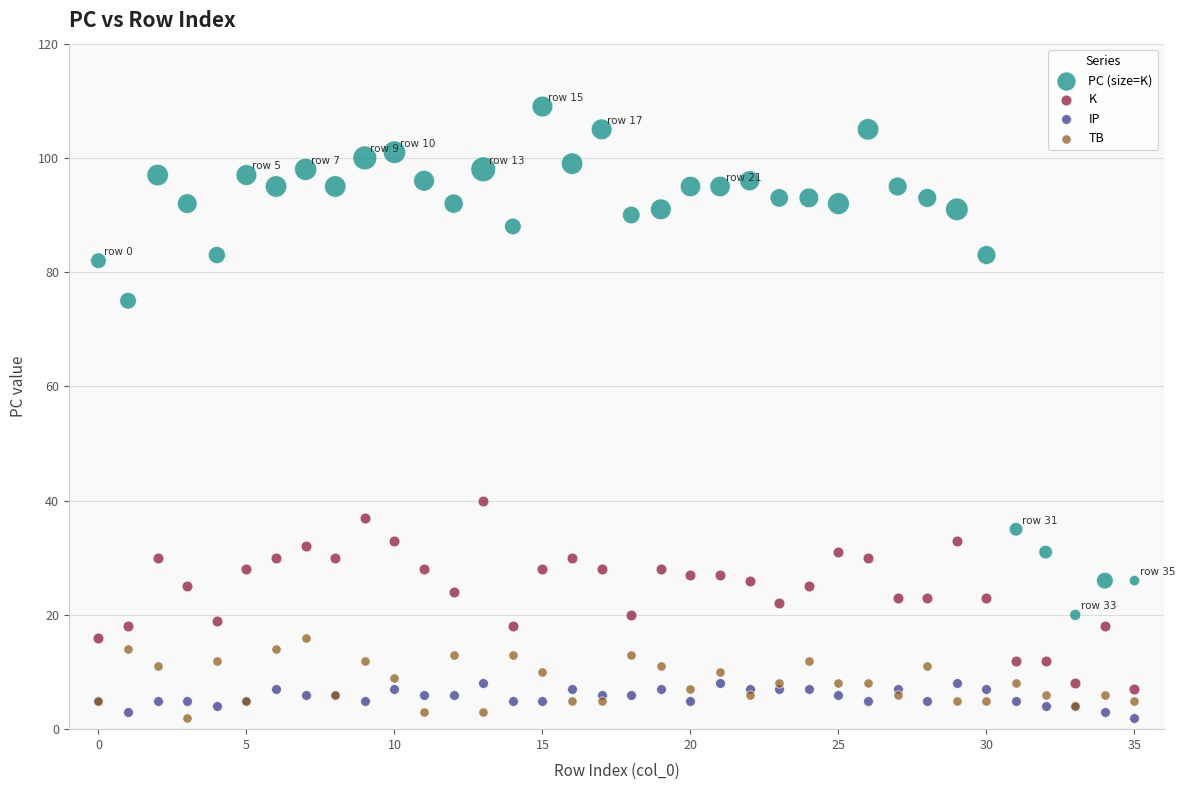

Which series reaches the maximum Y coordinate?

PC (size=K)